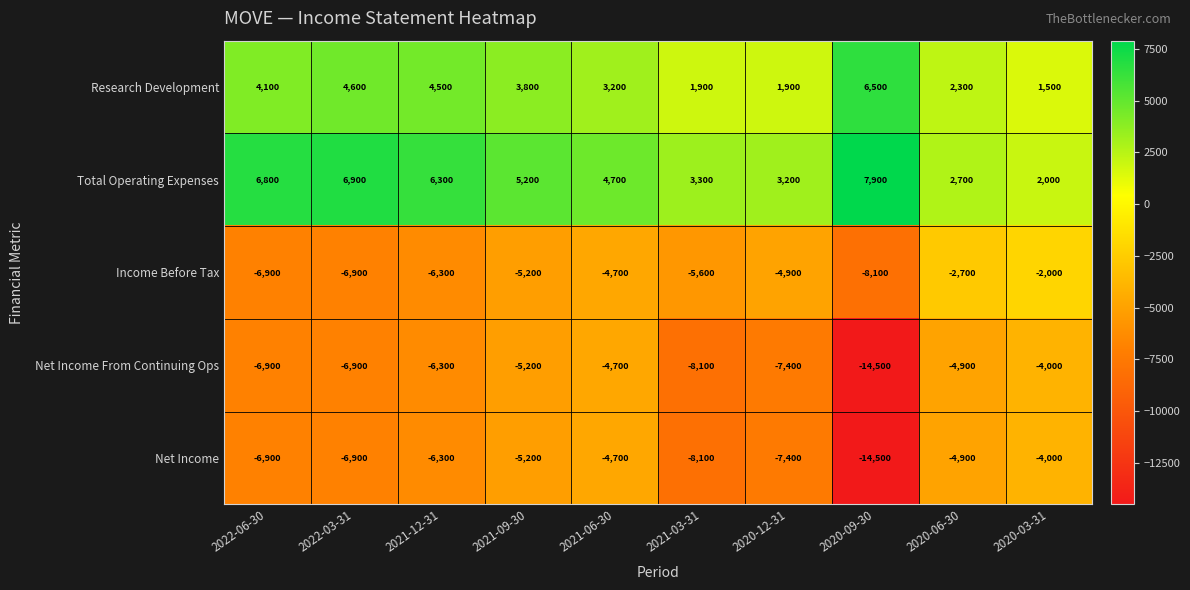

Between 2022-06-30 and 2022-03-31, which series saw the biggest shift?

Research Development